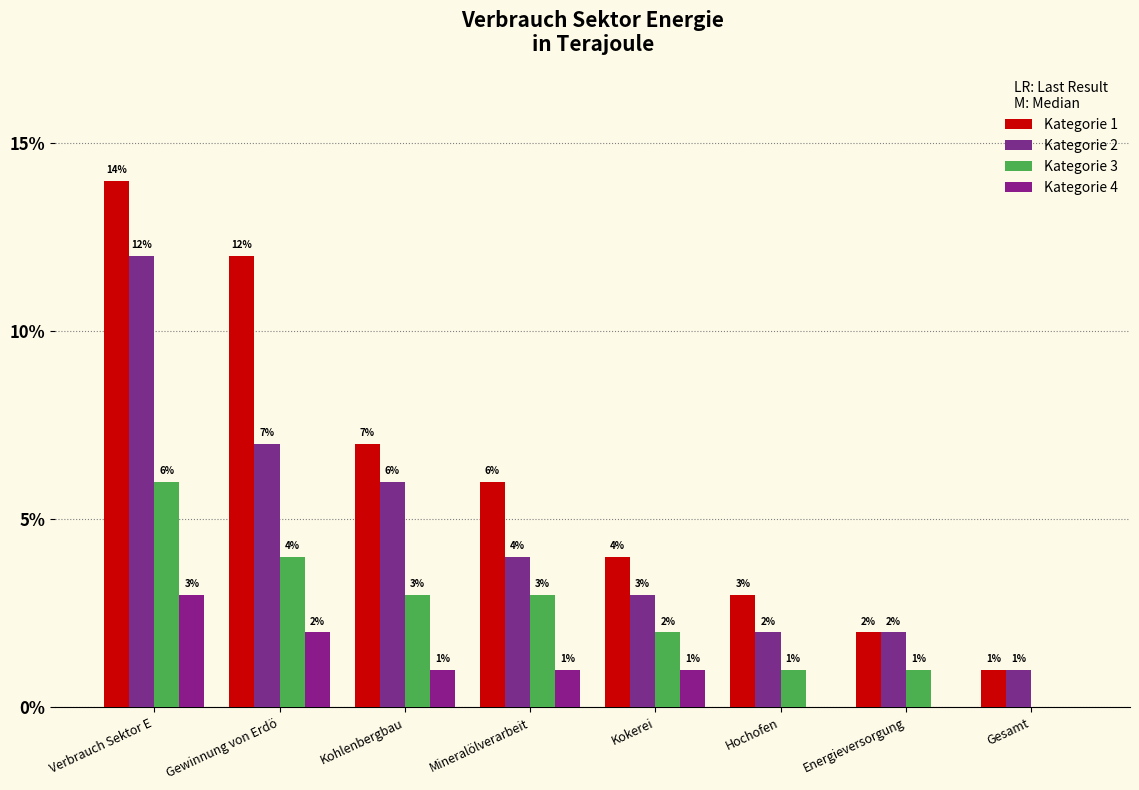

The Kategorie 4 series shows 3 at Verbrauch Sektor E. True or false?

True